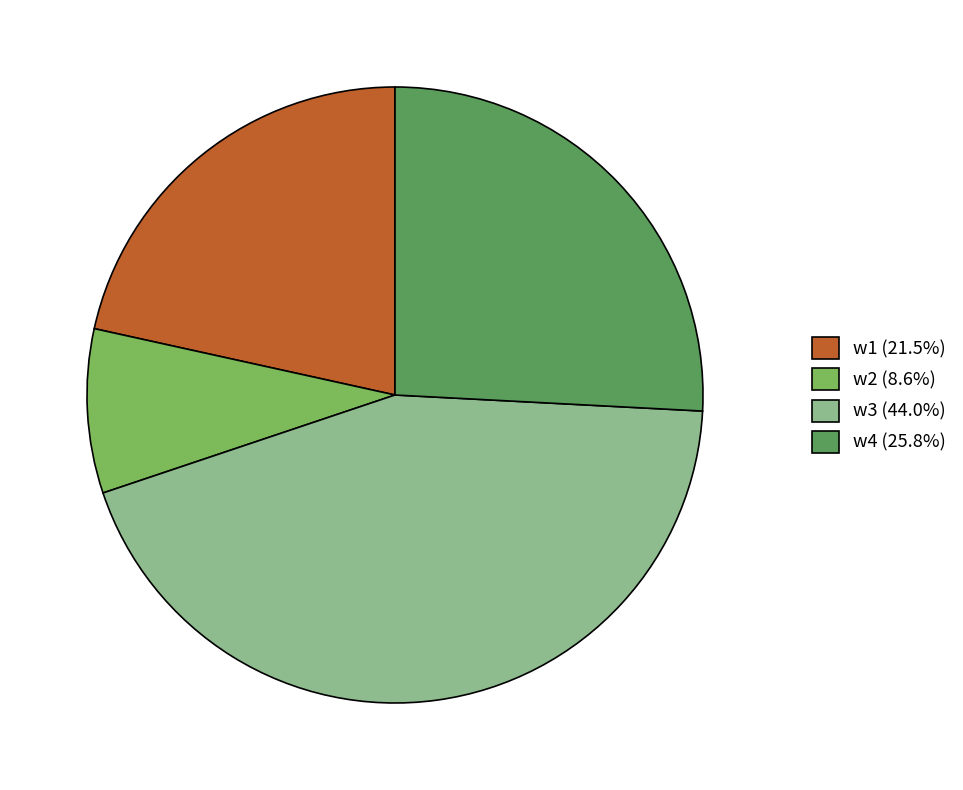

How many slices are in this pie chart?

4